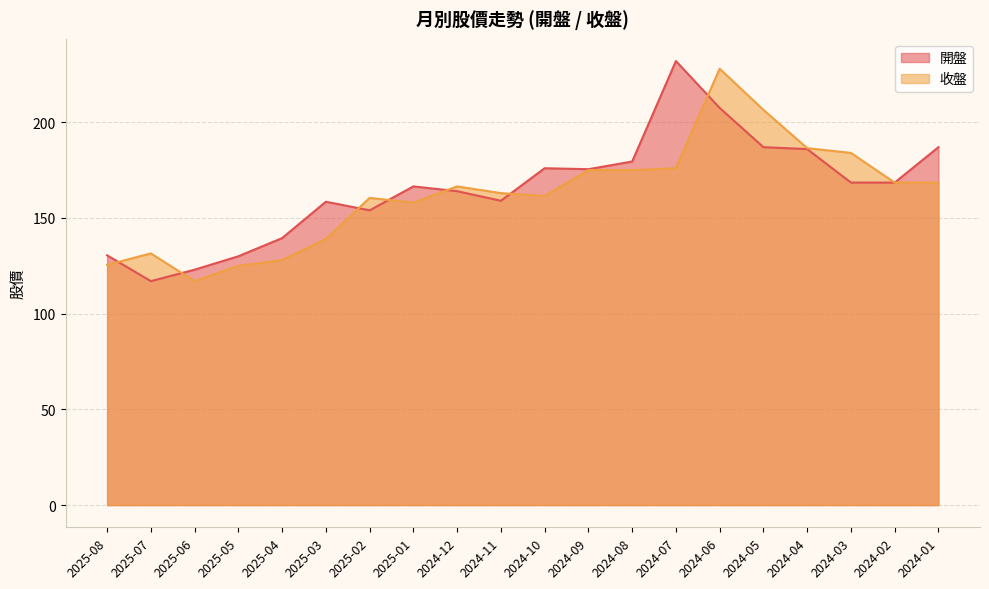

Which has a higher value, 2024-02 or 2024-07?

2024-07